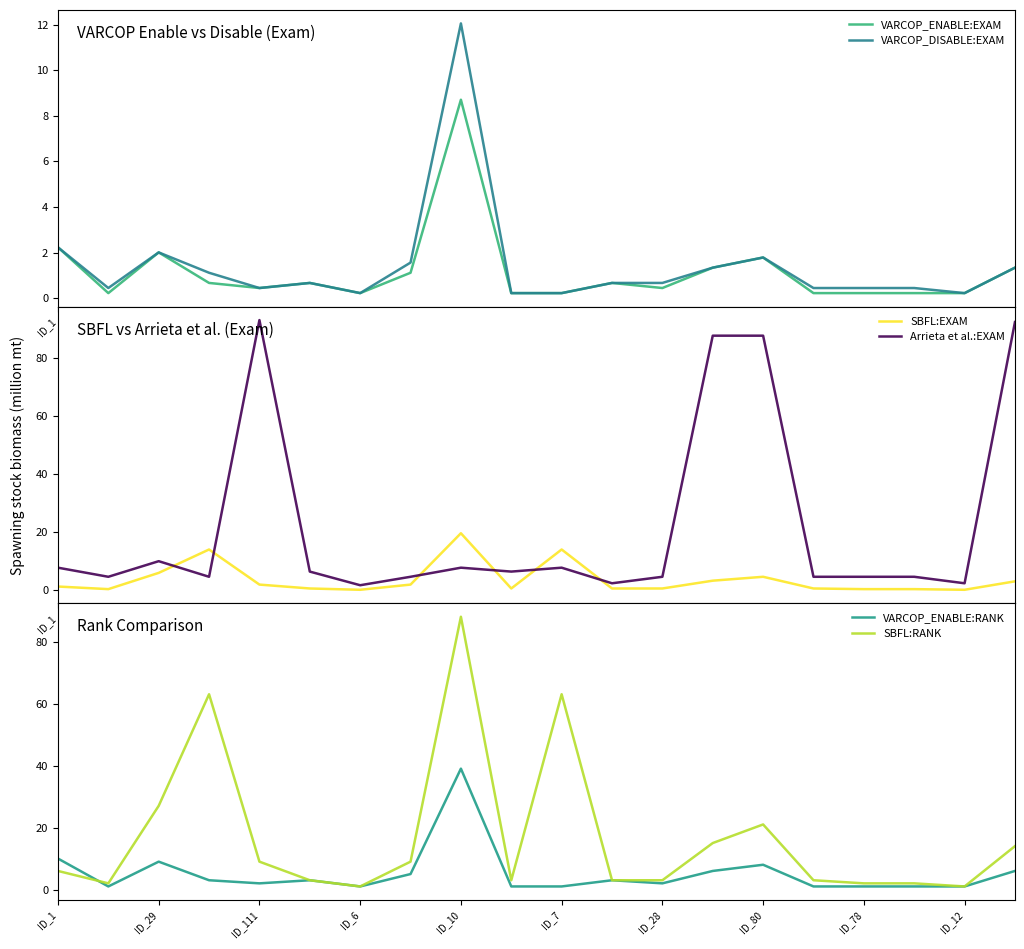

True or false: SBFL:RANK and VARCOP_DISABLE:EXAM intersect in this chart.

False